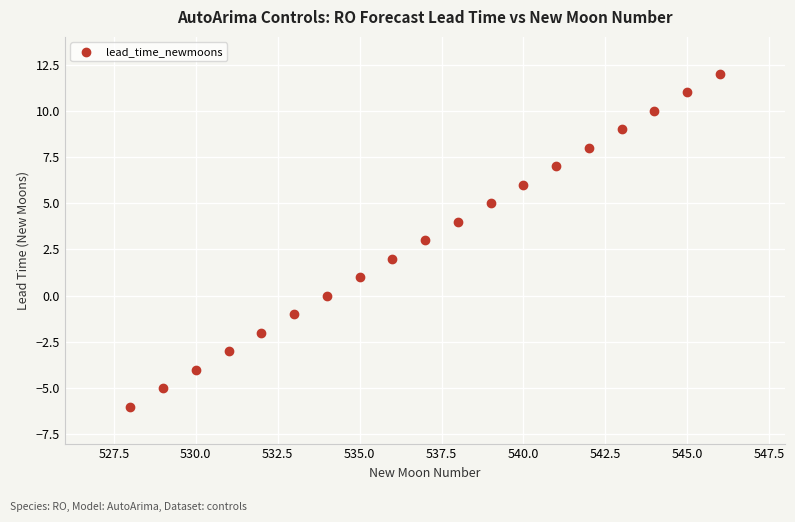

What is the range of X values (max minus min)?

18